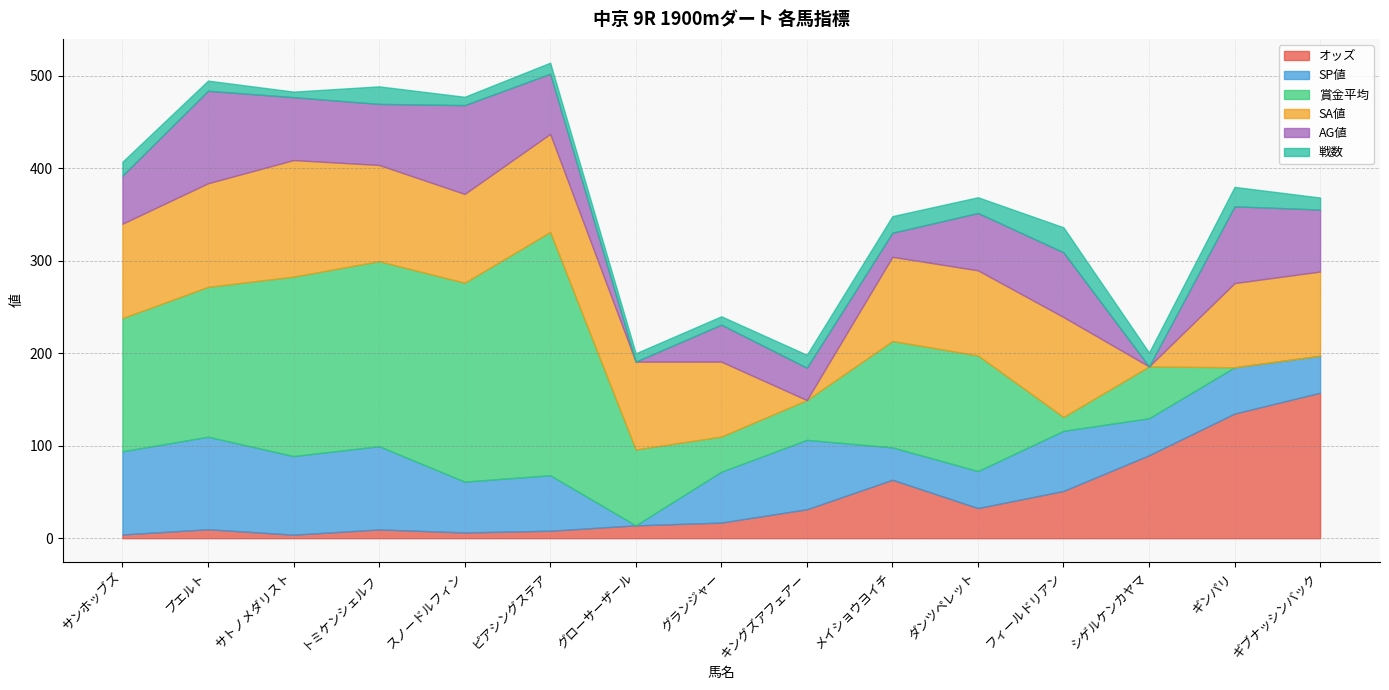

Which series has the widest spread of values?

賞金平均